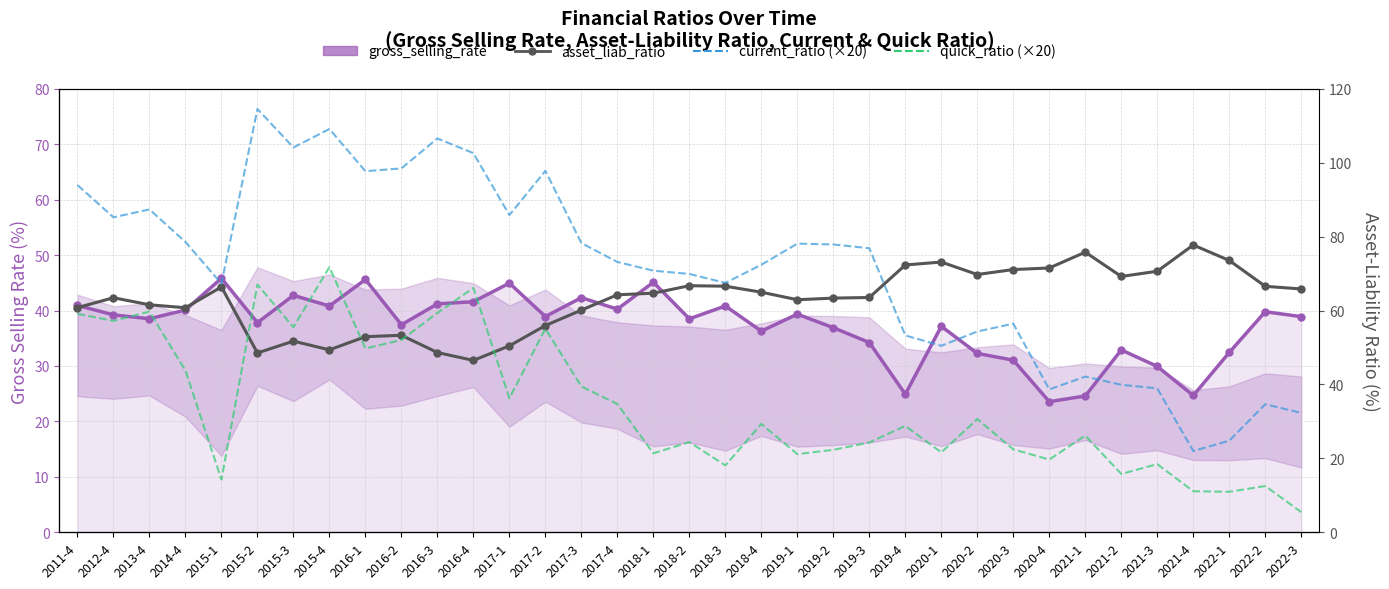

What is the label of the 32nd point from the left?

2021-4